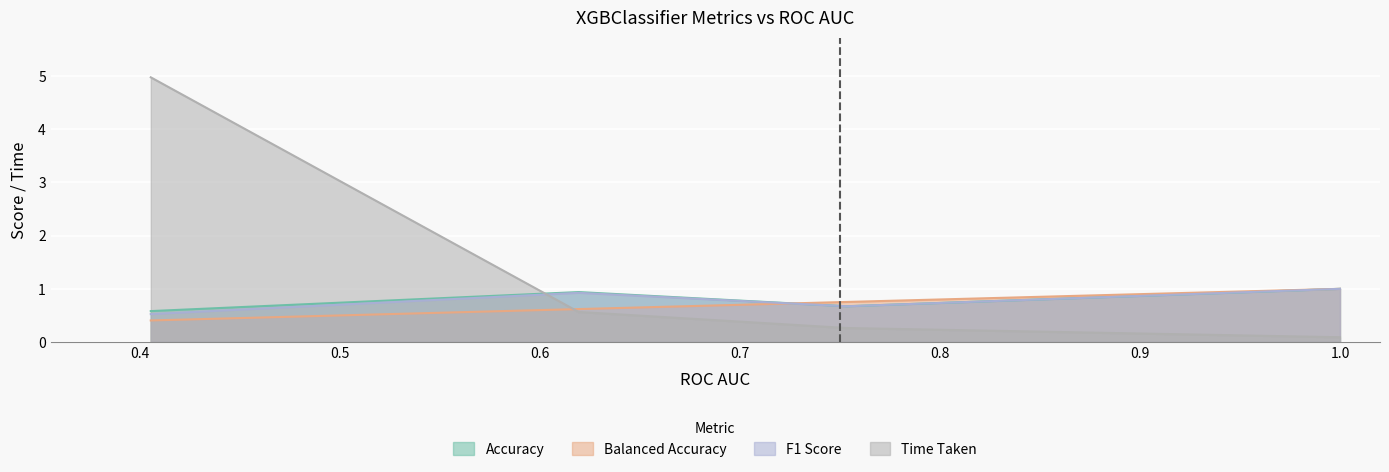

Which category has the highest value in the Time Taken series?

0.4056539255724767